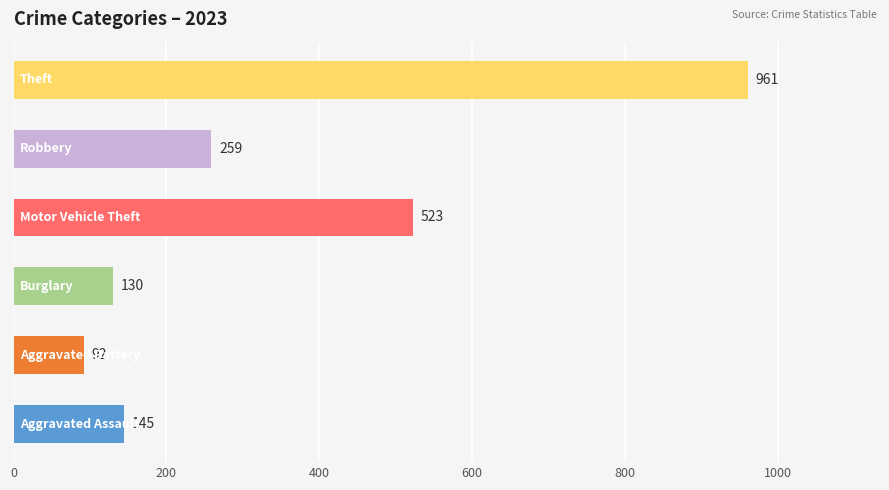

Does the chart contain stacked bars?

No